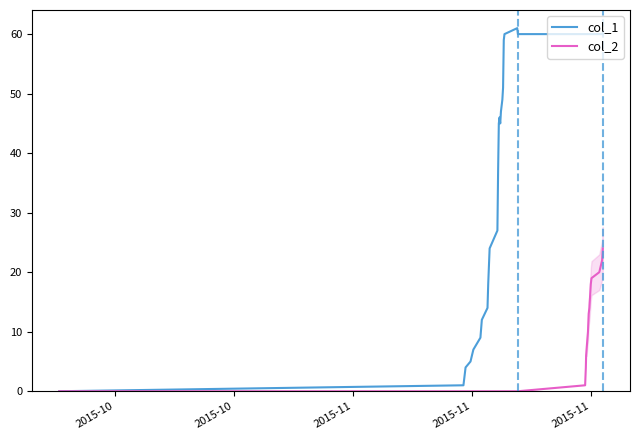

Rank the series by their maximum value, from lowest to highest.

col_2, col_1